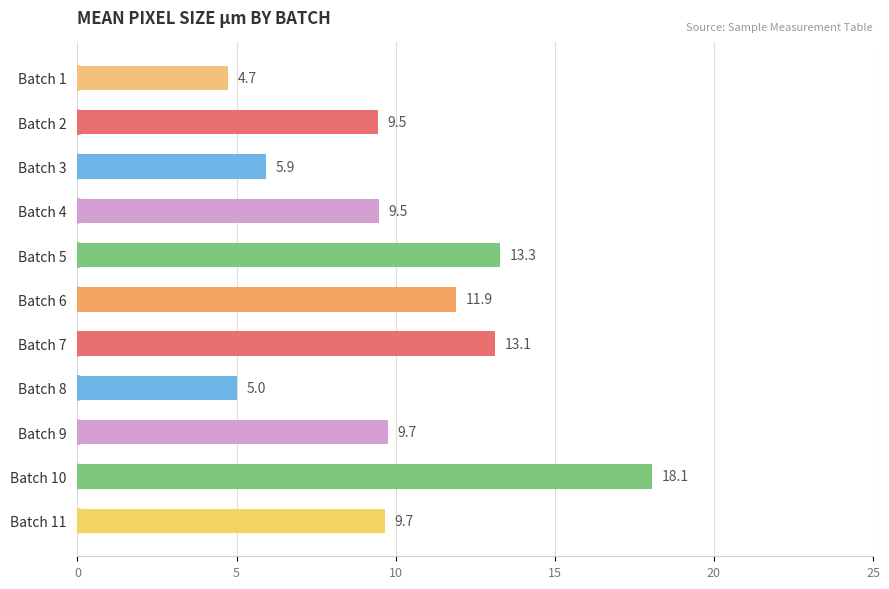

How many series are shown in this chart?

1